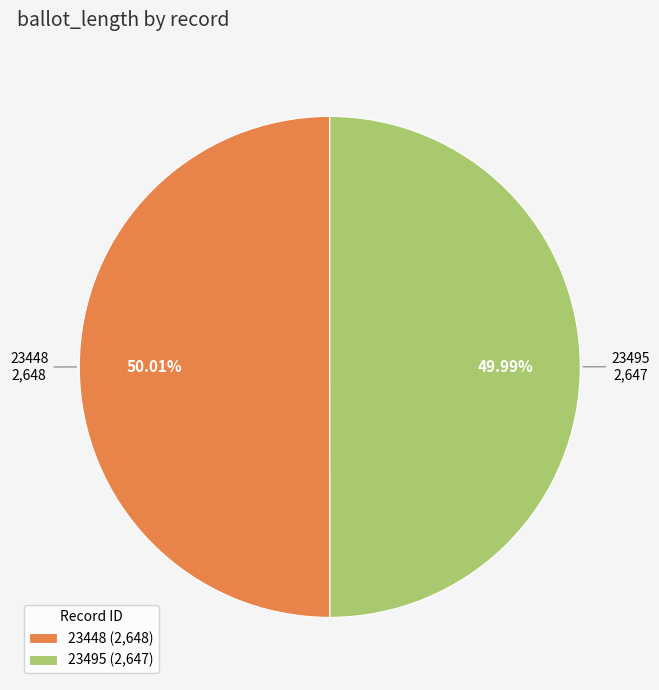

What percentage is the 23495 slice, to the nearest percent?

50%